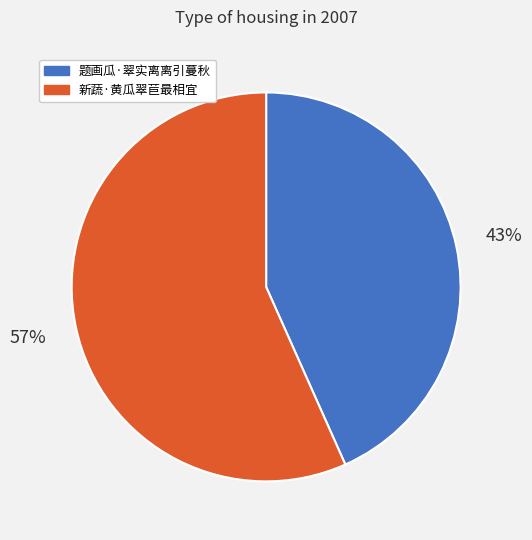

What is the smallest slice in the pie chart?

题画瓜·翠实离离引蔓秋